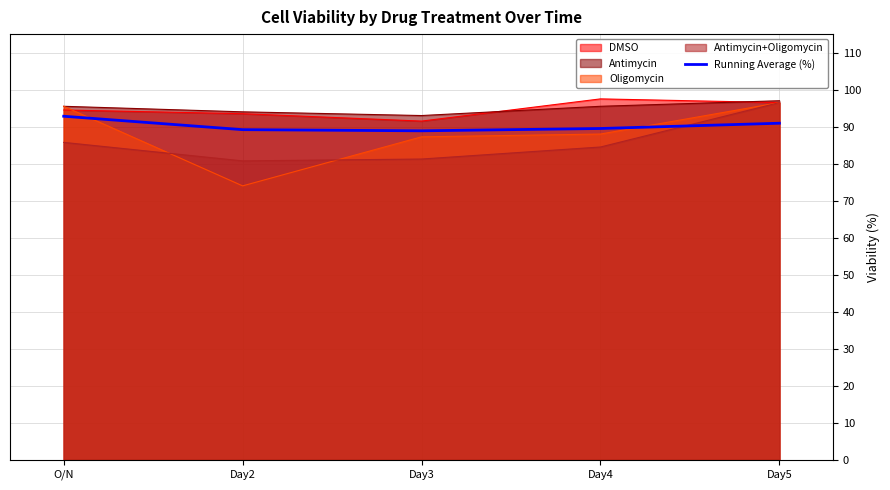

Reading left to right, extract all data points from this chart.

O/N=92.8	Day2=89.2	Day3=88.9	Day4=89.5	Day5=90.9